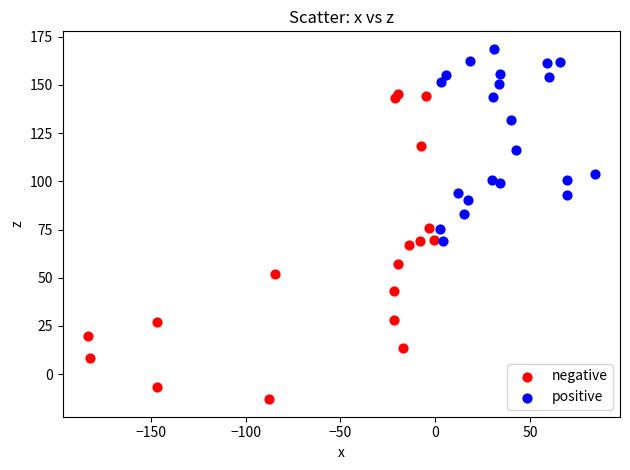

Which series has the widest spread of Y values?

negative